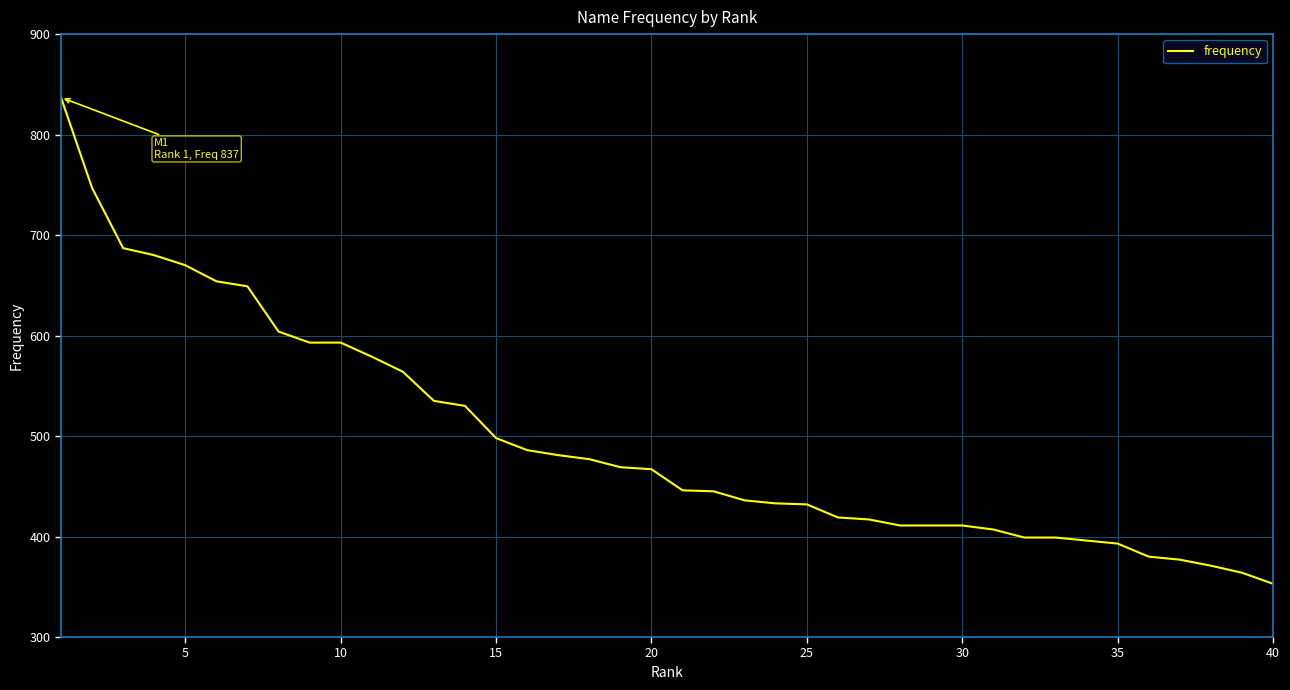

What is the maximum value shown in the chart?

837